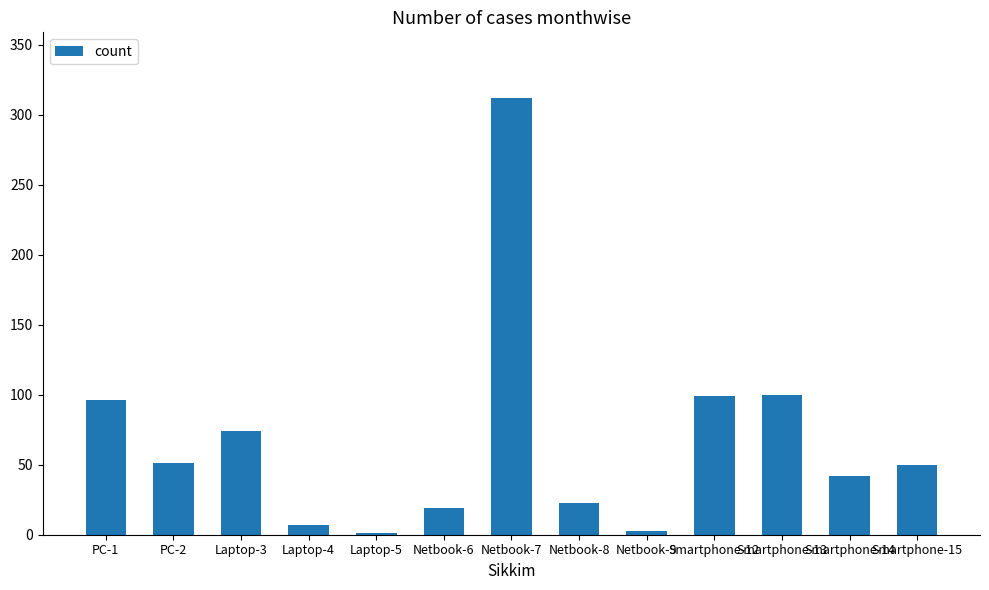

What is the change in value from PC-2 to Netbook-8?

-28